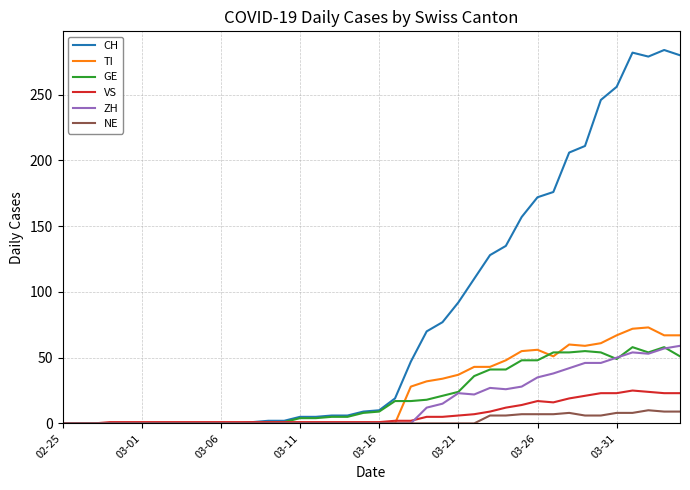

Which series has the largest total across all categories?

CH